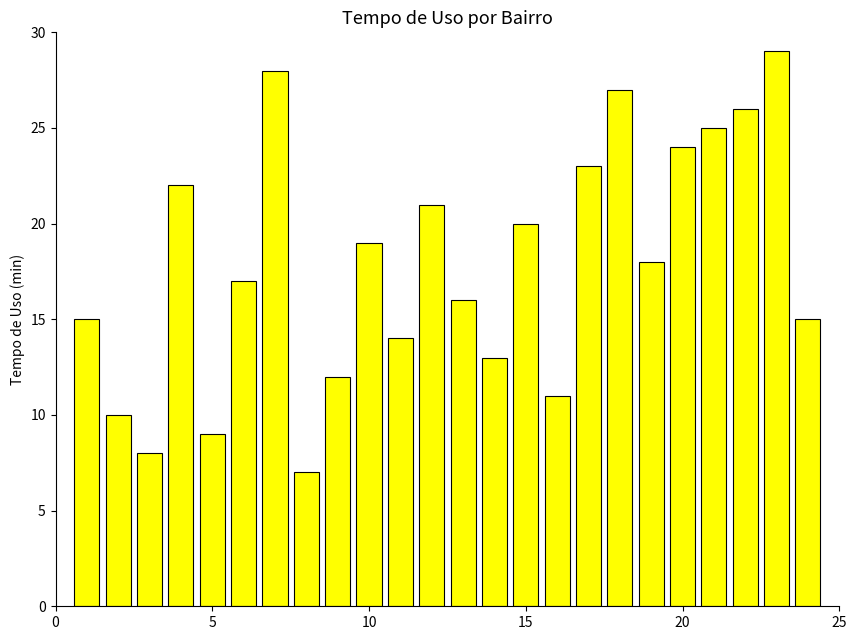

What is the value of the 2nd bar from the left?

10